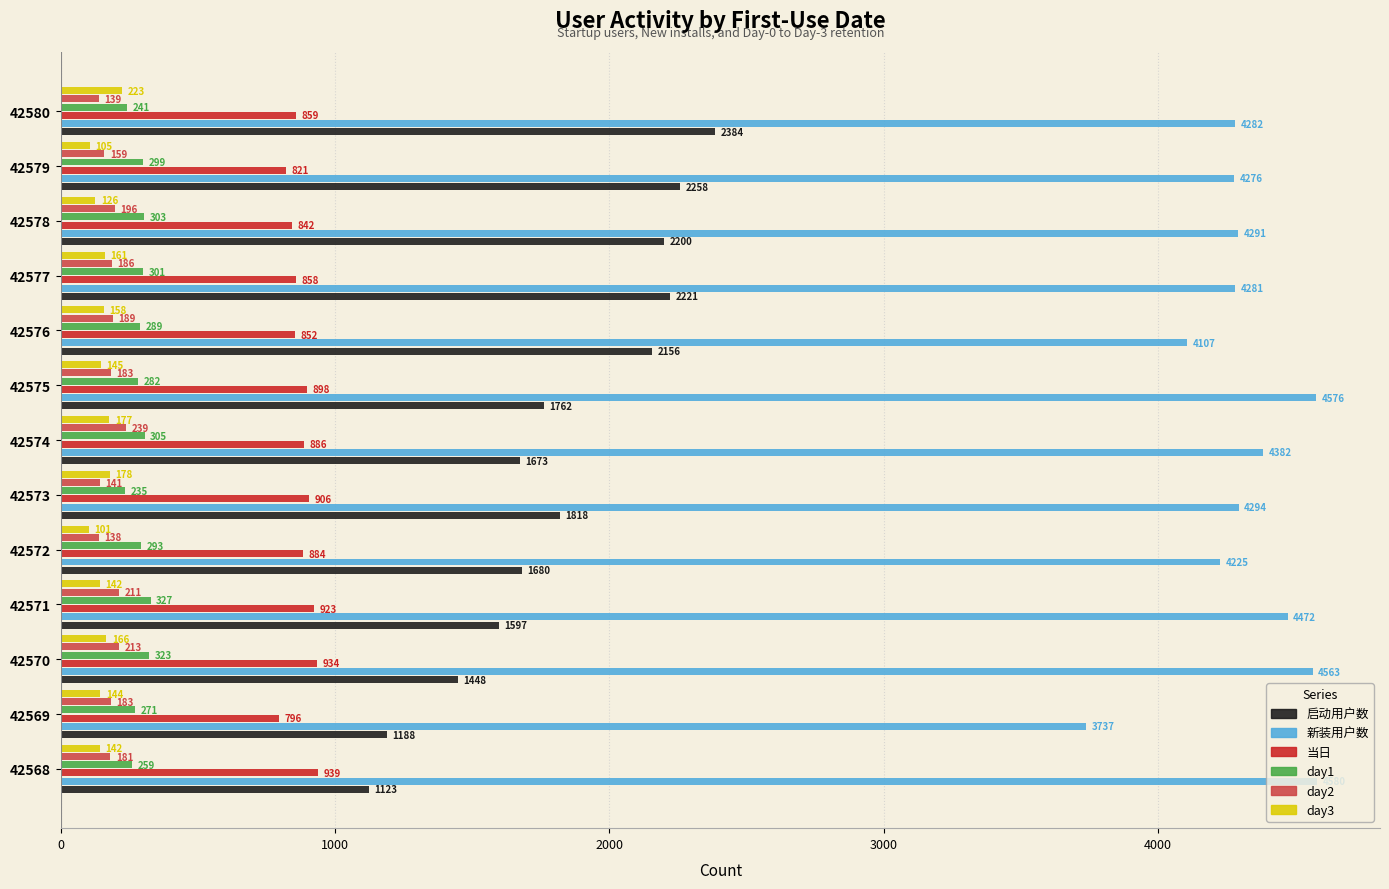

Which series has the widest spread of values?

启动用户数